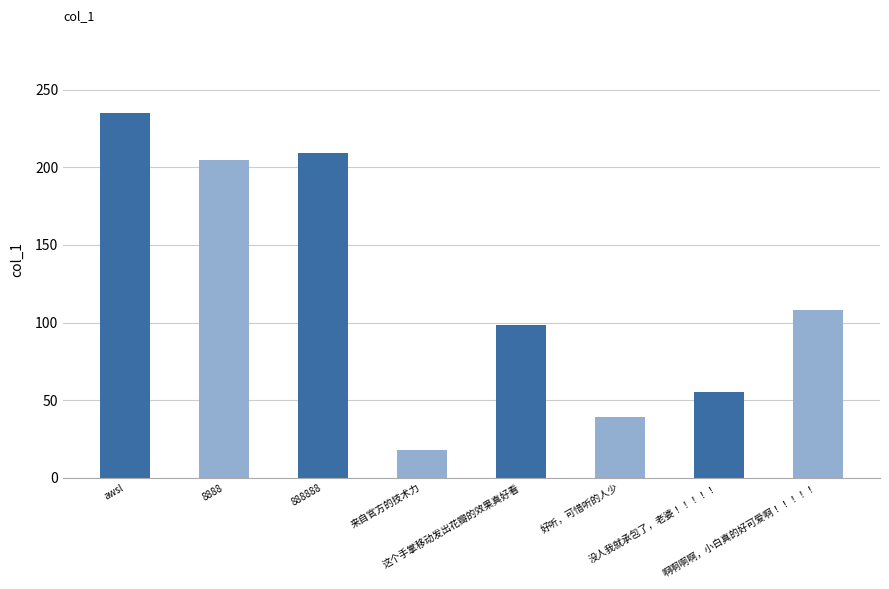

True or false: the data shows 327.8 at 8888.

False